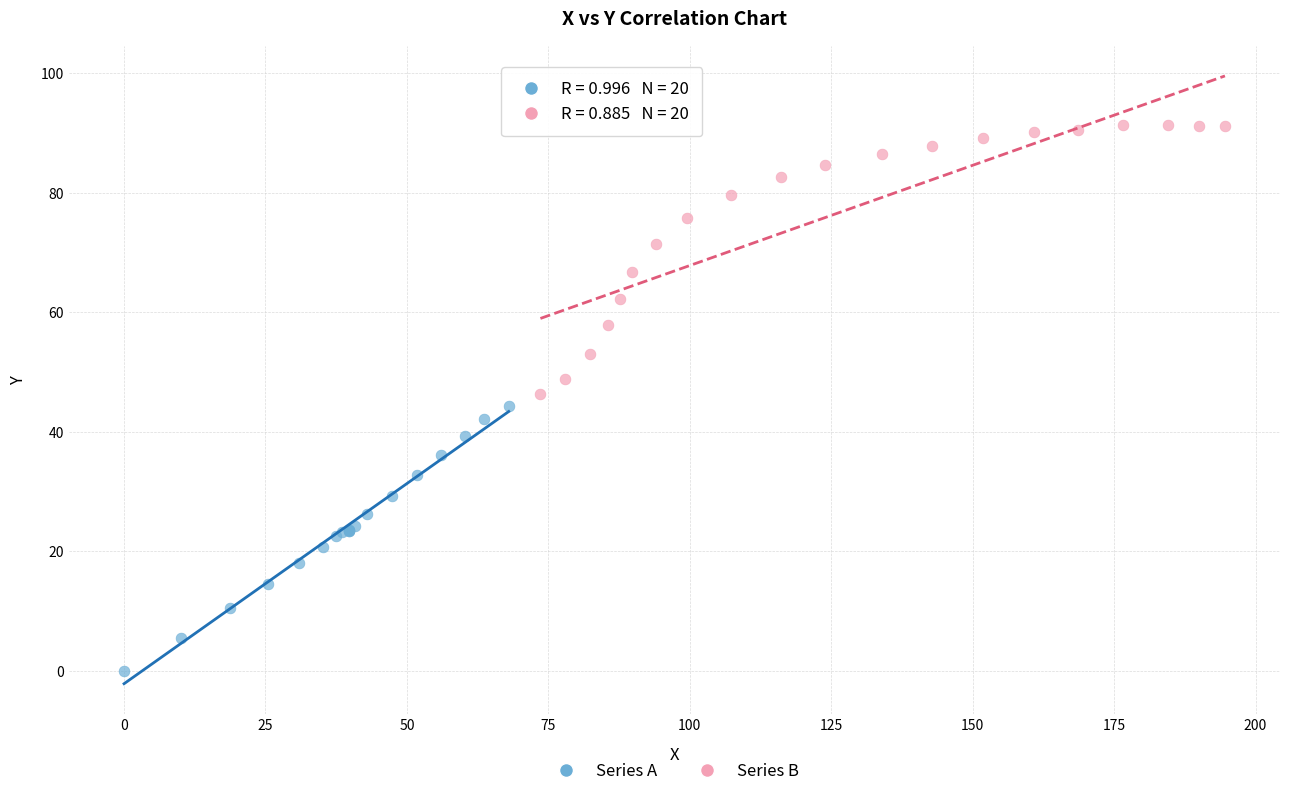

Which series reaches the minimum Y coordinate?

Series A